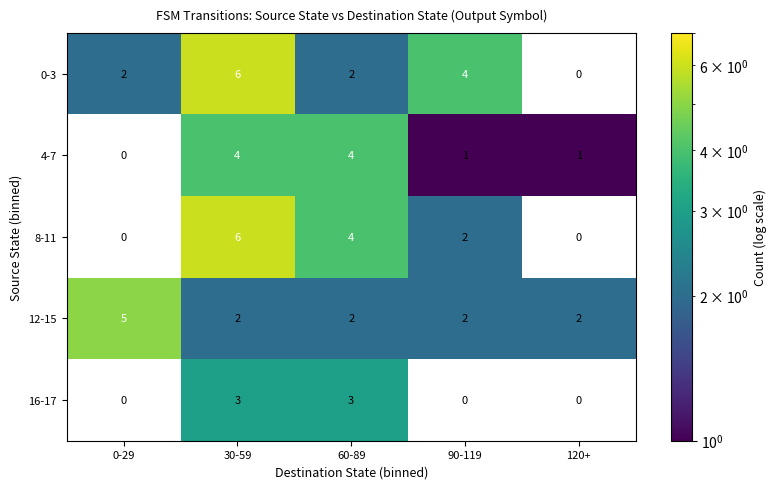

What is the total value across all series at 30-59?

21